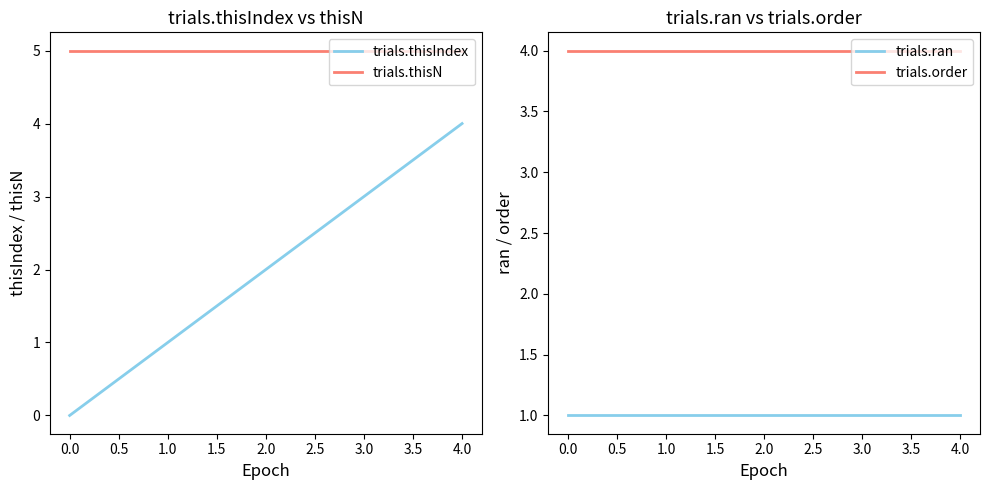

True or false: trials.thisN and trials.ran intersect in this chart.

False